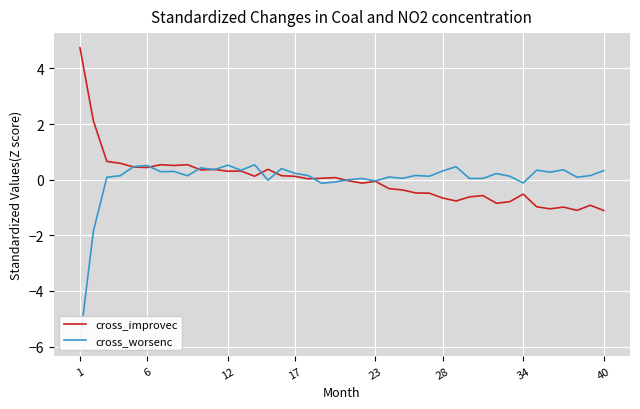

At which label does cross_improvec reach its peak?

1